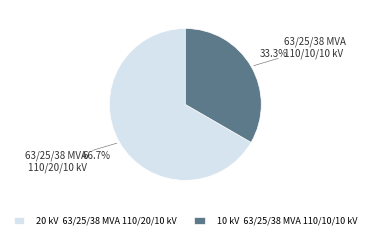

Is there any slice that represents more than half of the pie?

Yes